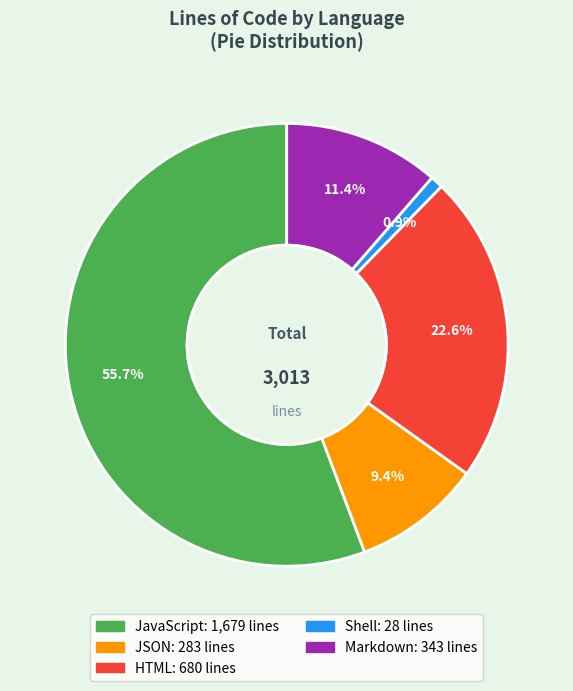

Does any single category account for the majority?

Yes